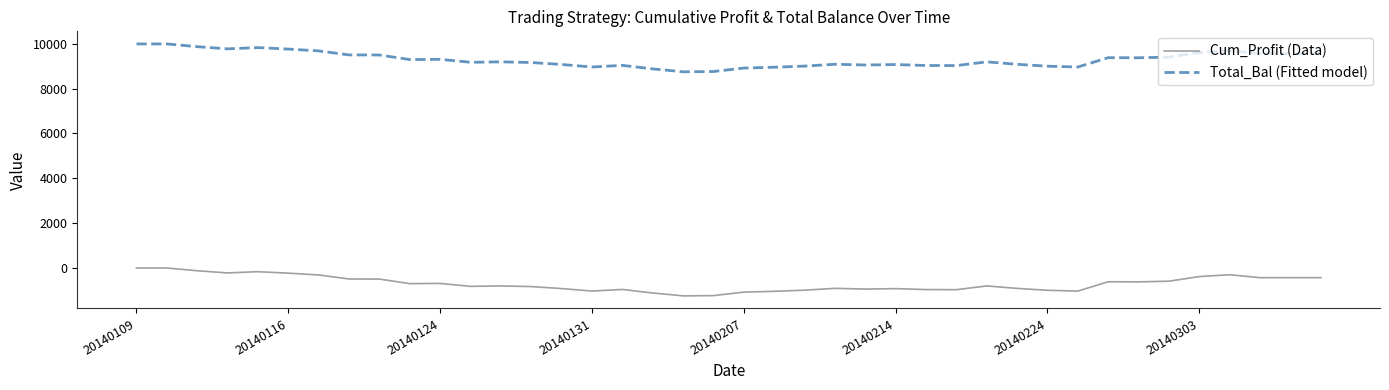

Which series has the largest total across all categories?

Total_Bal (Fitted model)